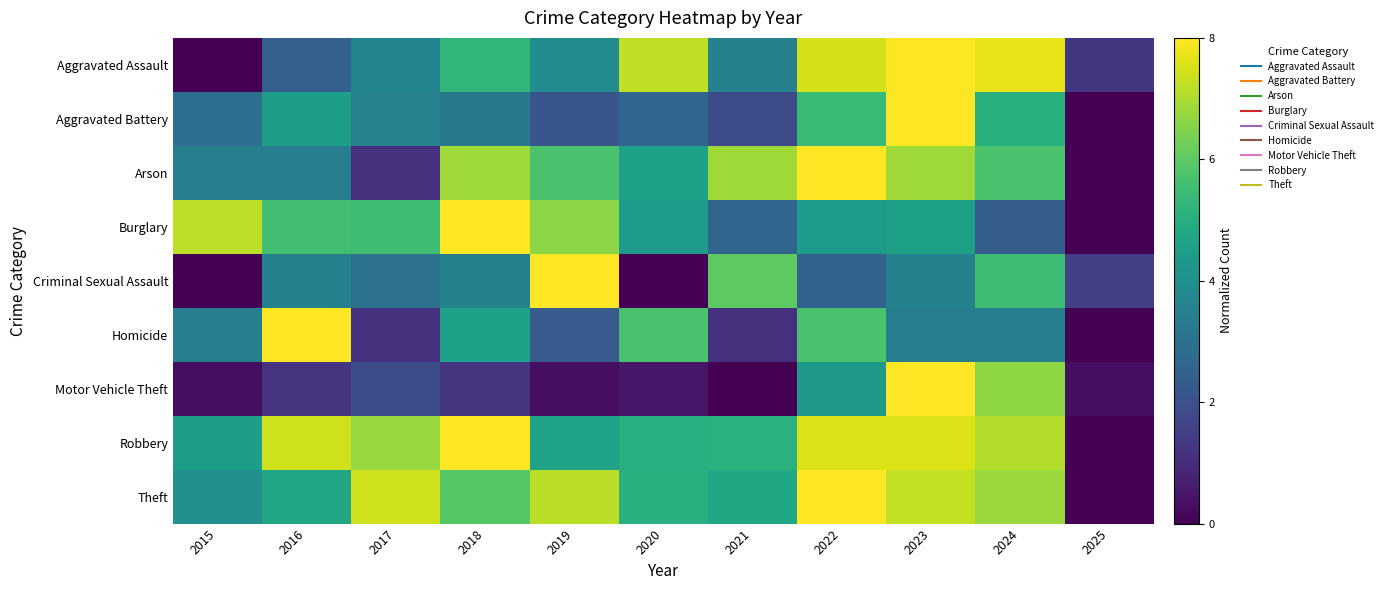

Which category has the lowest value across all series?

2015